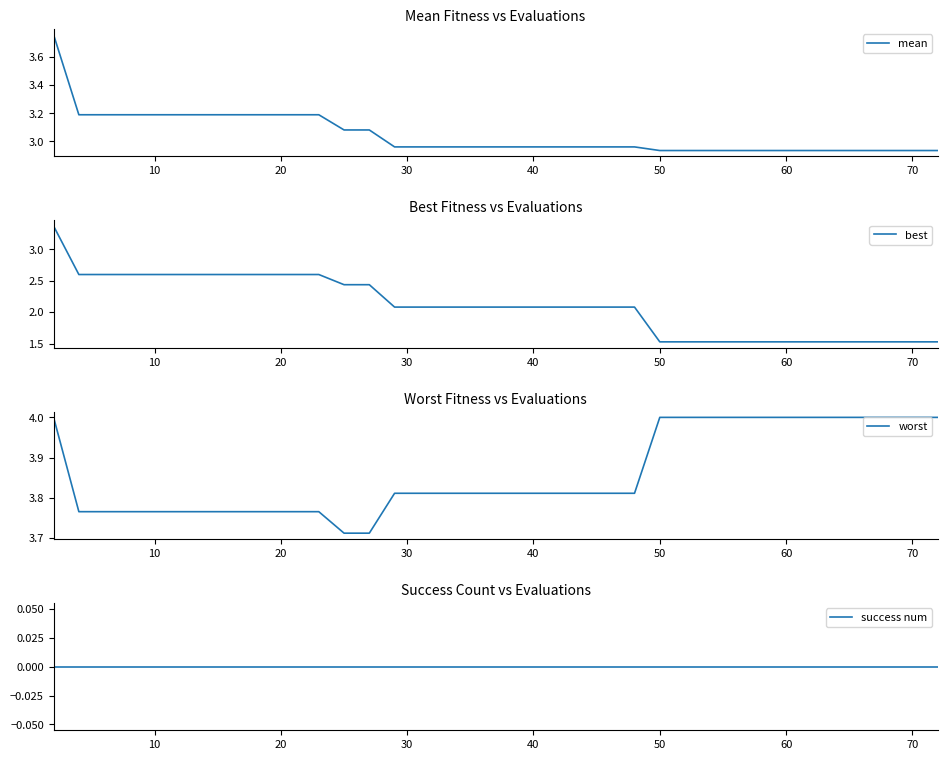

The value of worst at 20 is 5.9. True or false?

False